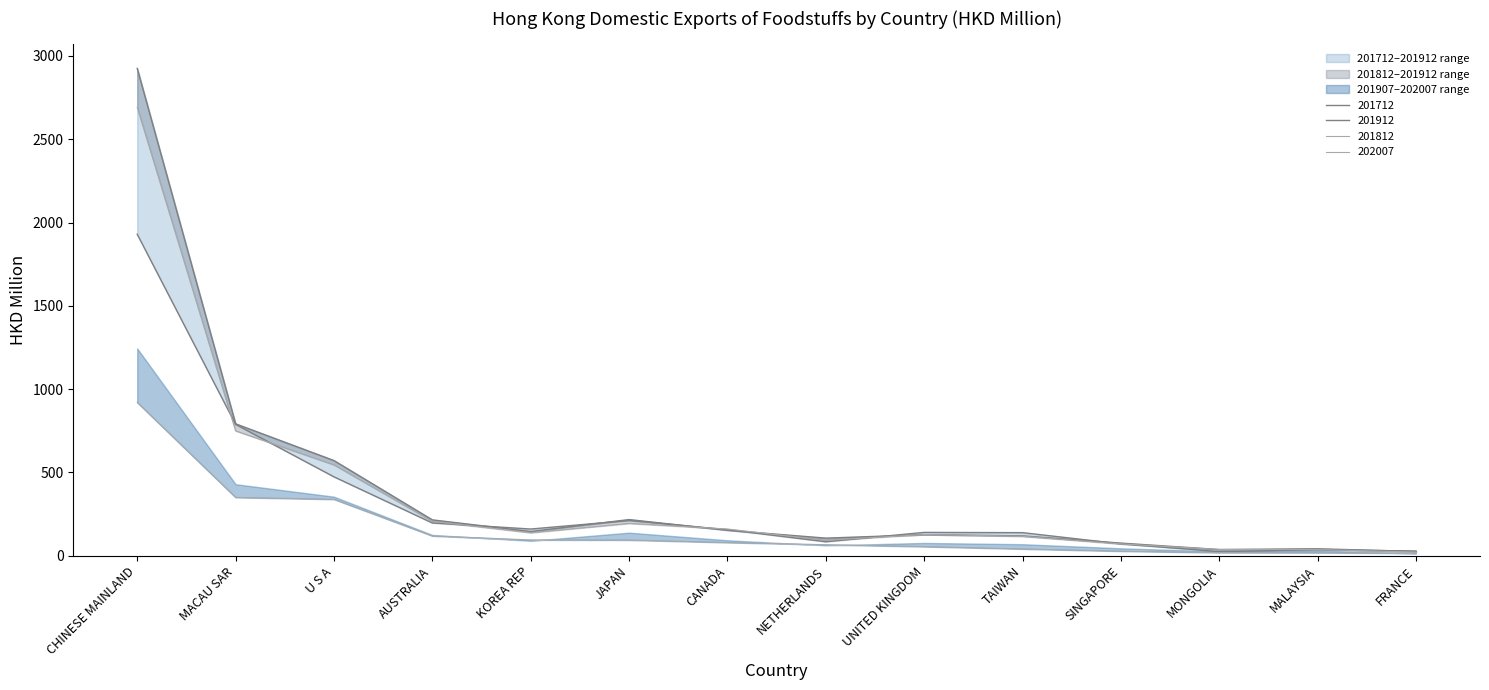

What is the sum of the 201912 values at FRANCE and SINGAPORE?

102.2